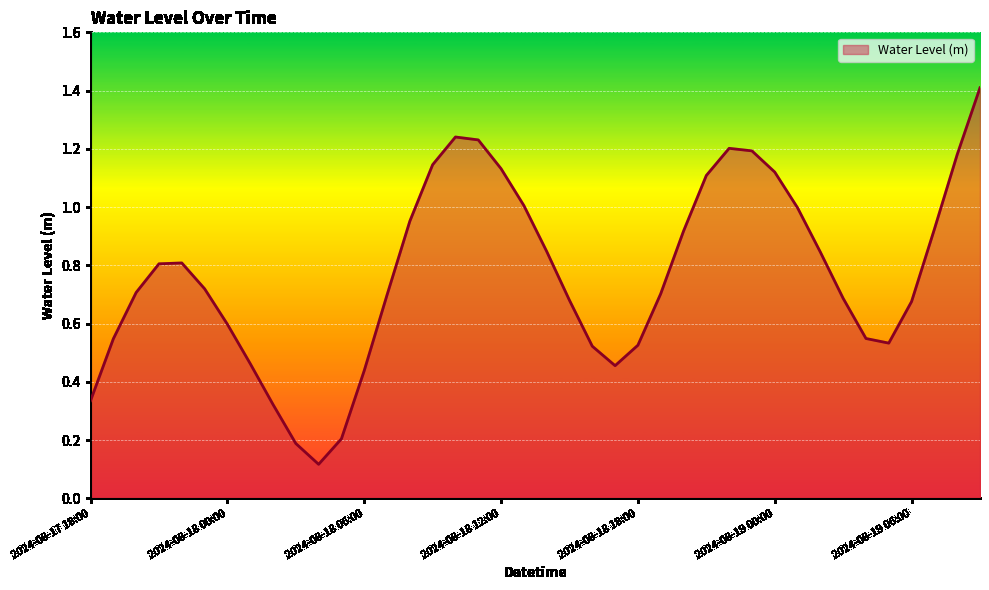

What is the maximum value shown in the chart?

1.4